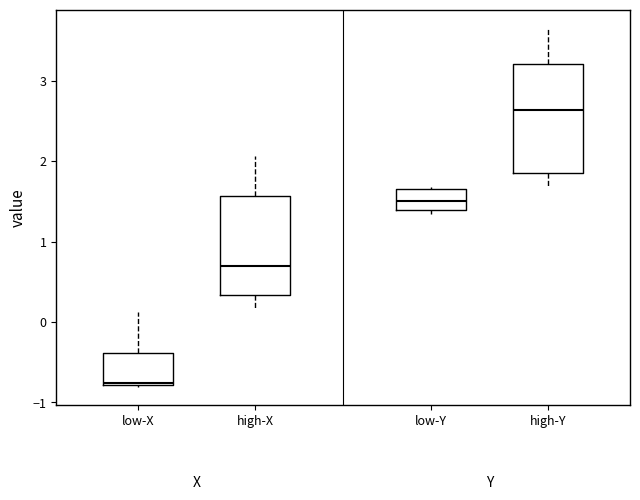

Where does the median line of the box for high-X sit on the y-axis? The values are not printed on the chart, so give them approximately, as read against the axis.

0.7